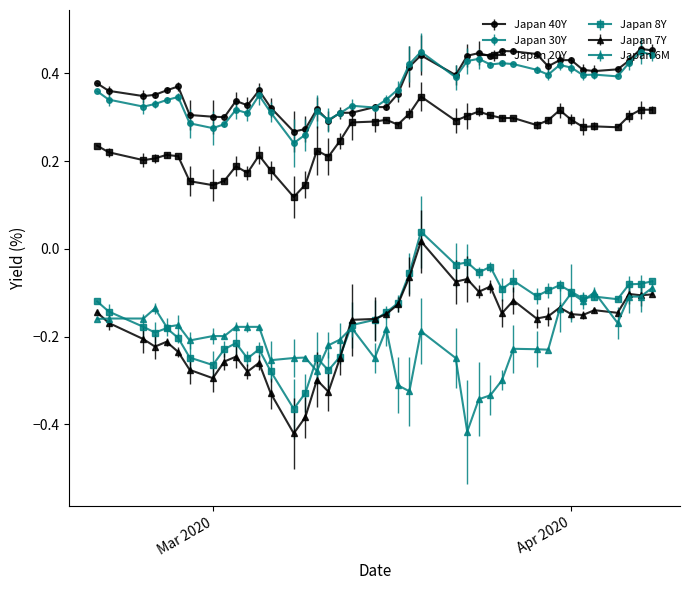

Which series has the largest range (max minus min)?

Japan 7Y